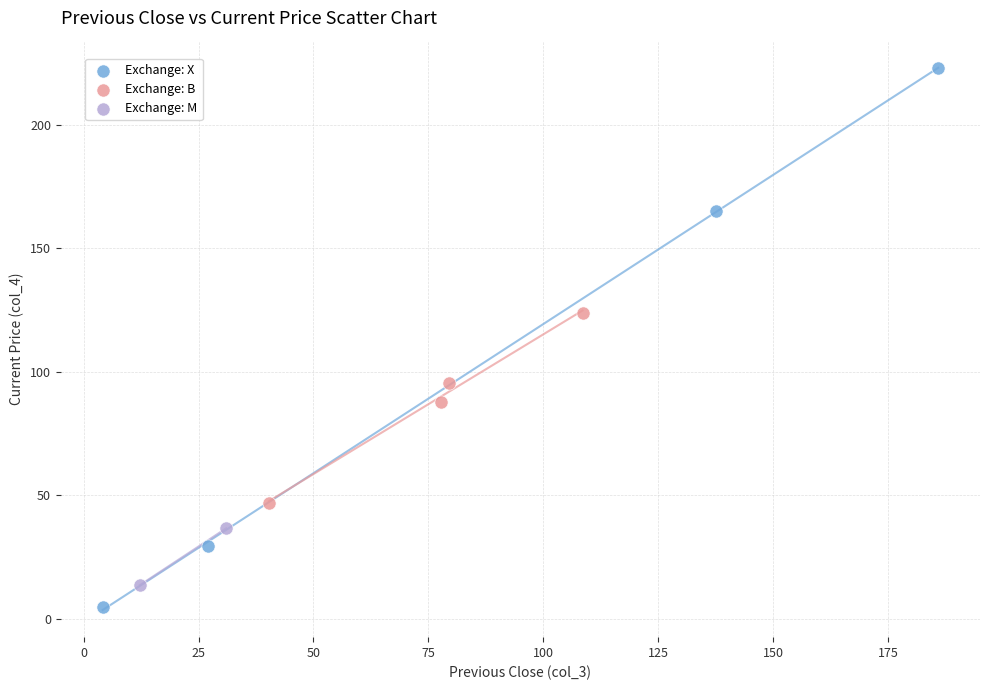

Which series reaches the minimum Y coordinate?

Exchange: X